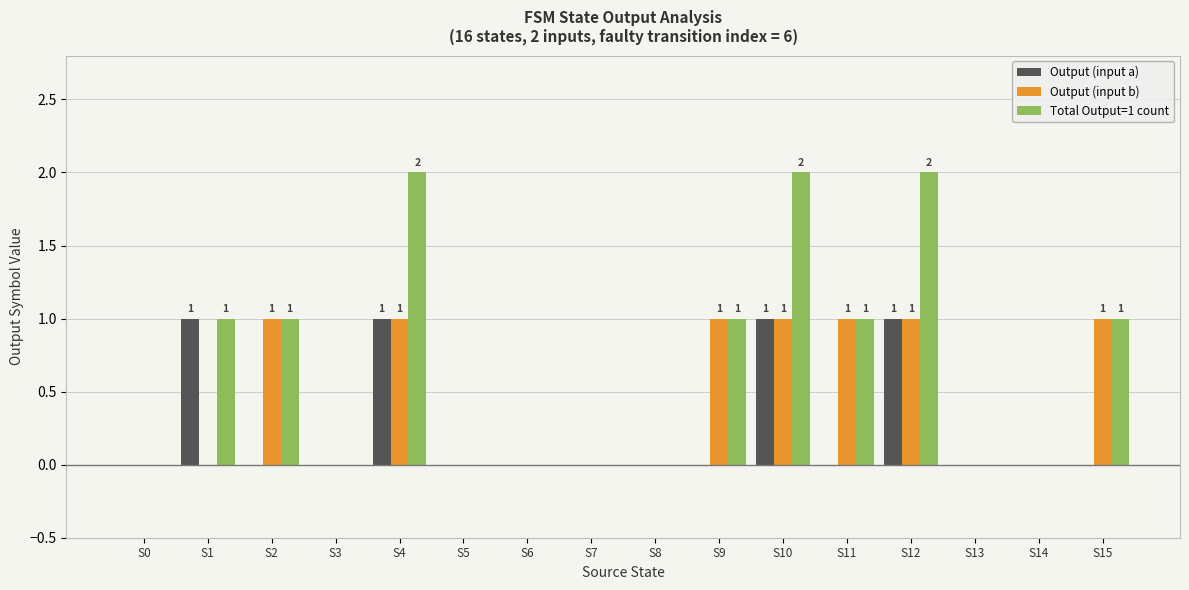

Is it true that Output (input a) equals 0 at S11?

True